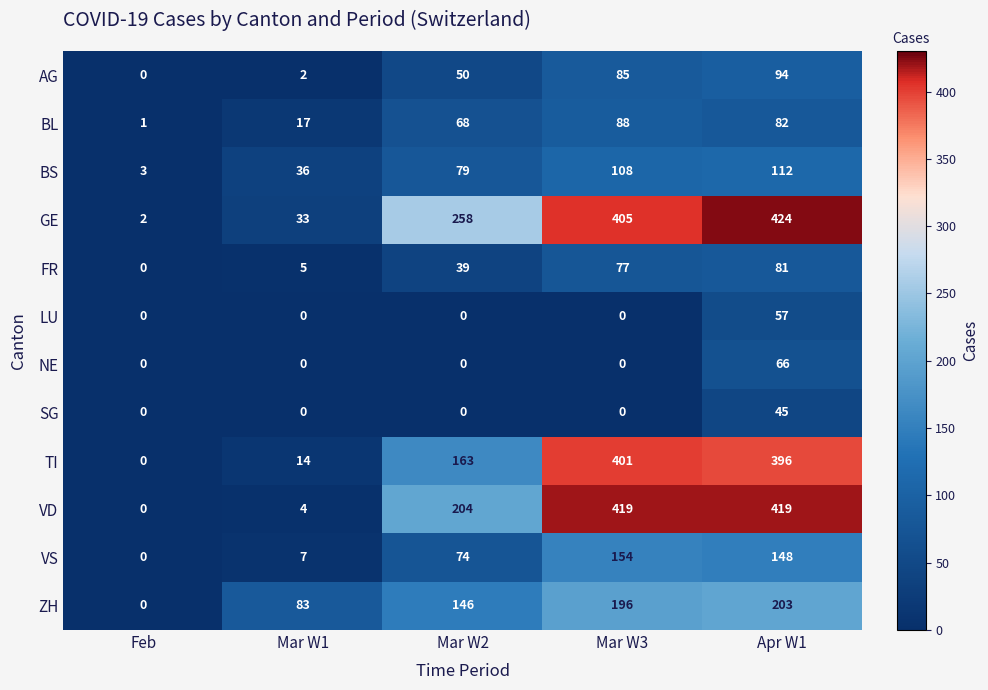

Rank the categories by VS value from lowest to highest.

Feb, Mar W1, Mar W2, Apr W1, Mar W3